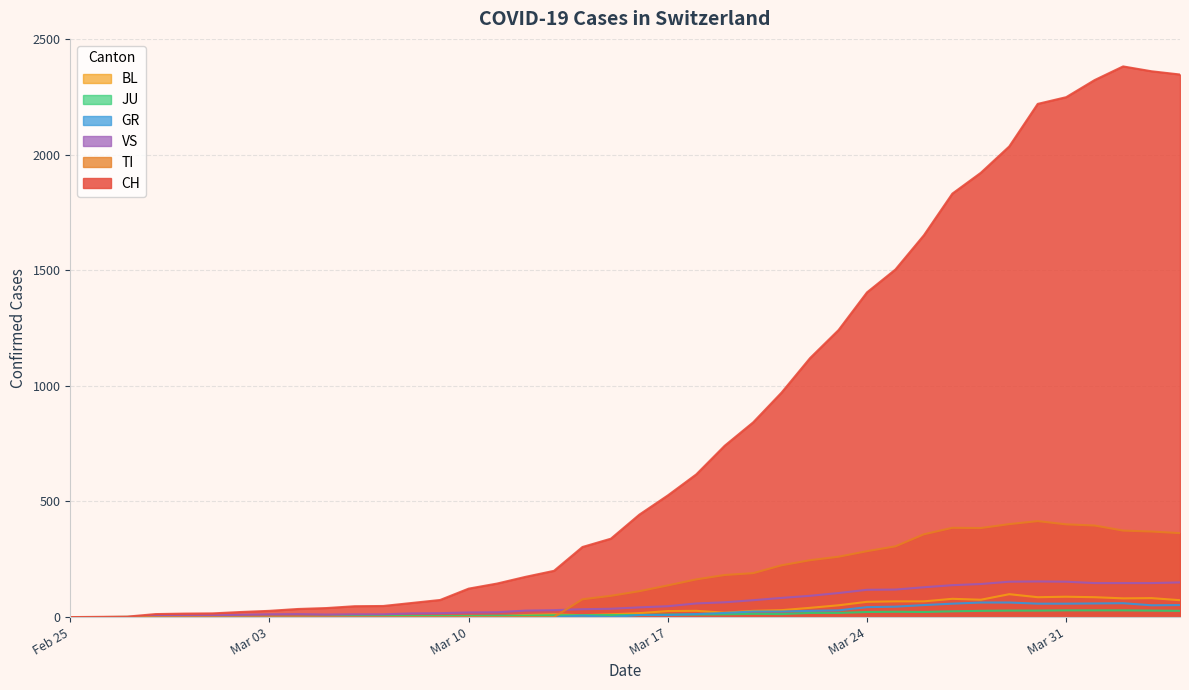

Which series has the largest total across all categories?

CH